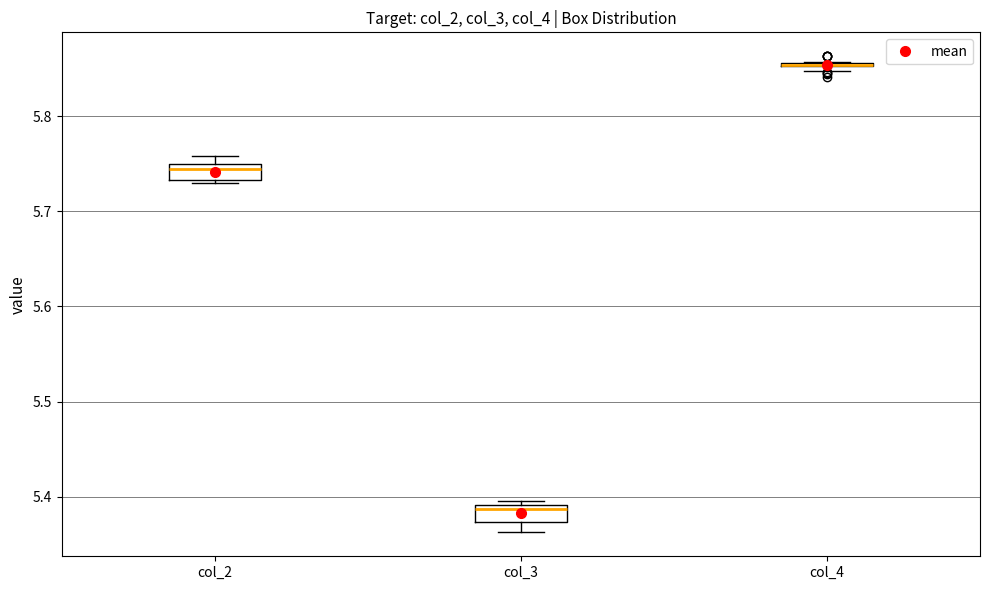

Where is the upper edge of the box for col_3 on the y-axis? The values are not printed on the chart, so give them approximately, as read against the axis.

5.39